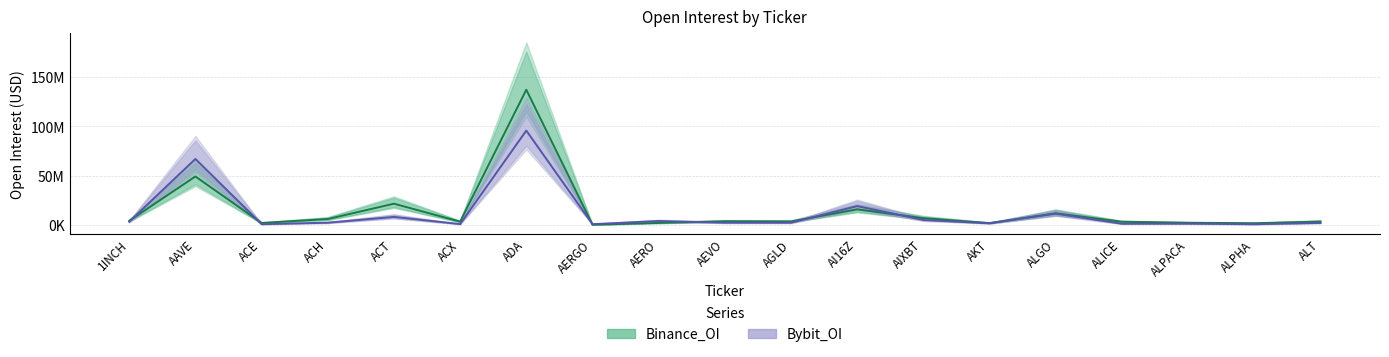

What is the difference between the Bybit_OI values at ALT and ACX?

1192186